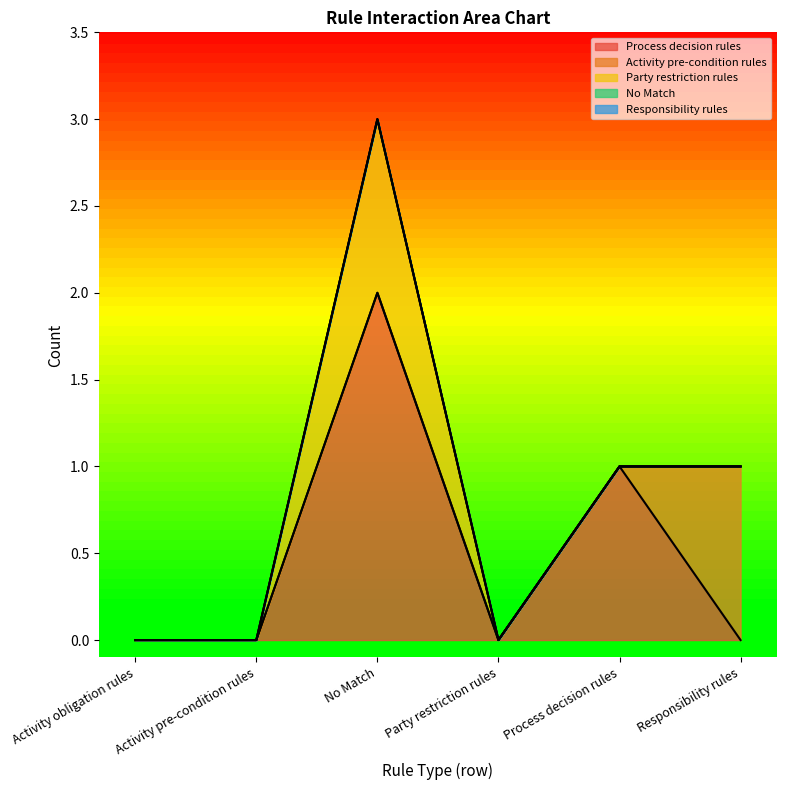

Is it true that Activity pre-condition rules equals 0 at Activity obligation rules?

False